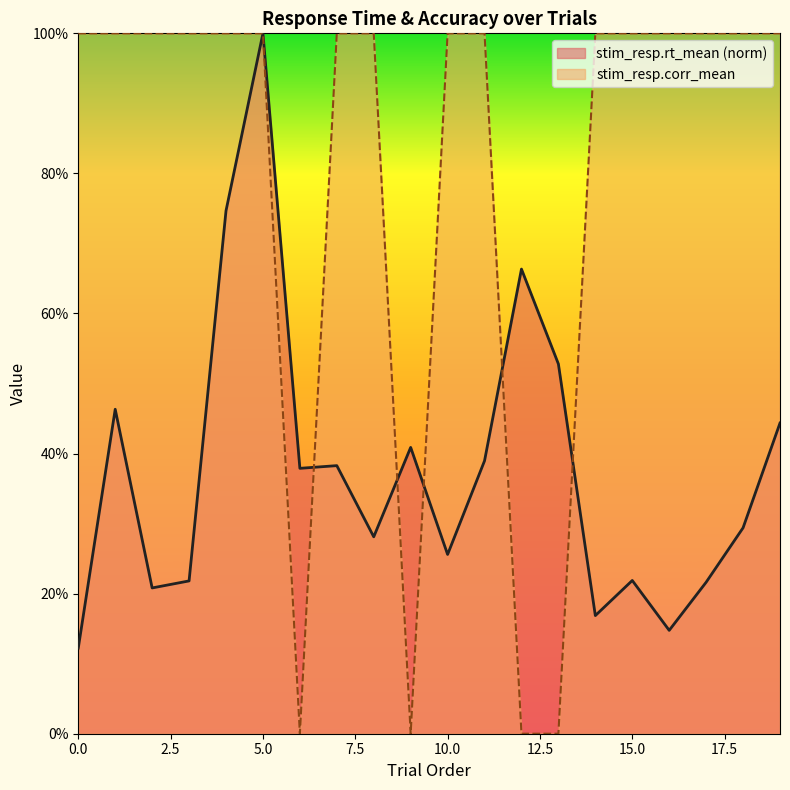

What are all the series names shown in the legend?

stim_resp.rt_mean (norm), stim_resp.corr_mean